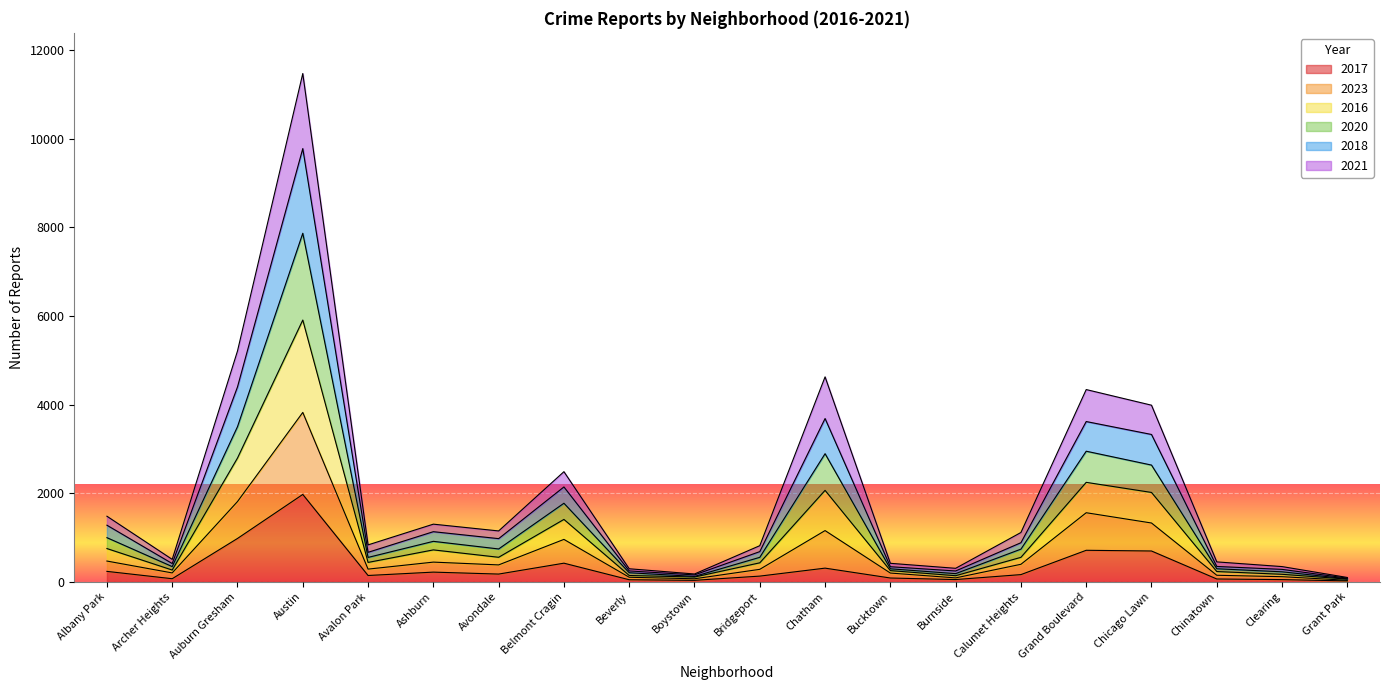

True or false: 2016 and 2020 cross at least once.

False